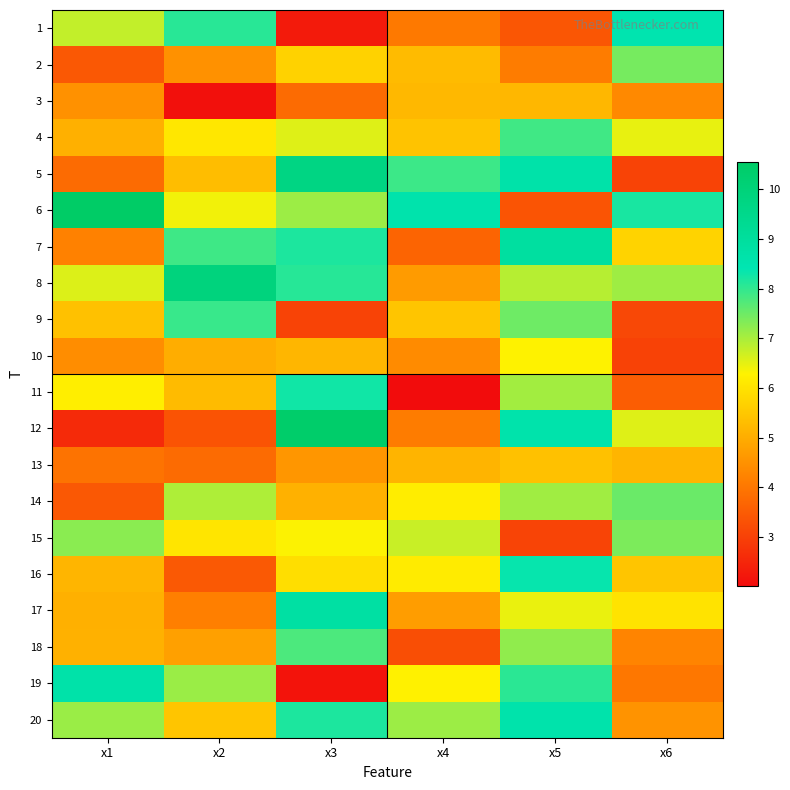

Rank the series by their maximum value, from lowest to highest.

3, 13, 10, 15, 2, 14, 18, 4, 9, 11, 16, 1, 20, 19, 17, 7, 5, 8, 12, 6